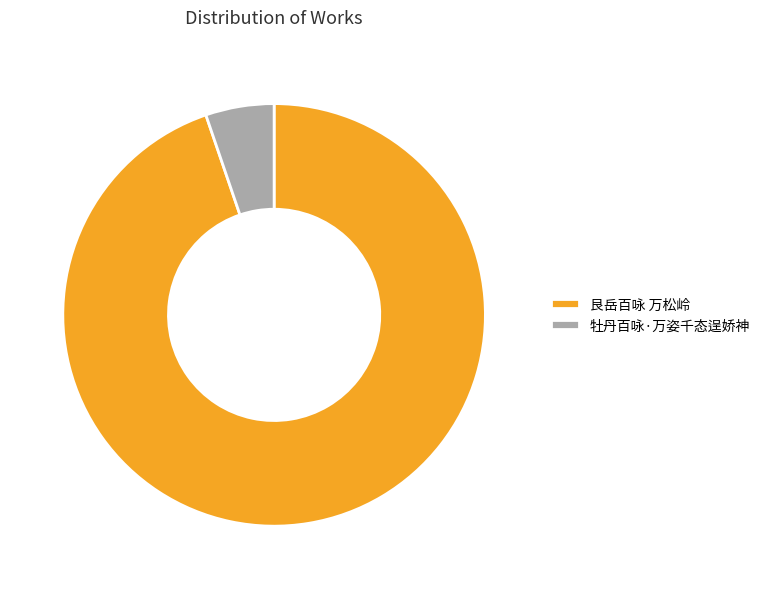

Is it true that 牡丹百咏·万姿千态逞娇神 is 1% of the pie?

False